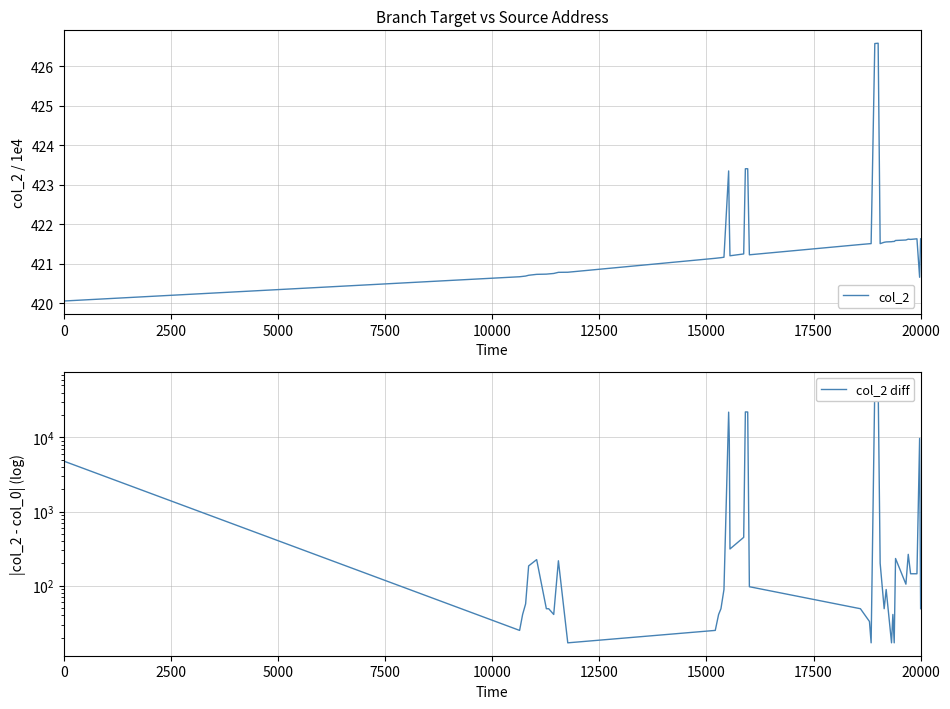

Rank the series by their average value, from lowest to highest.

col_2, col_2 diff